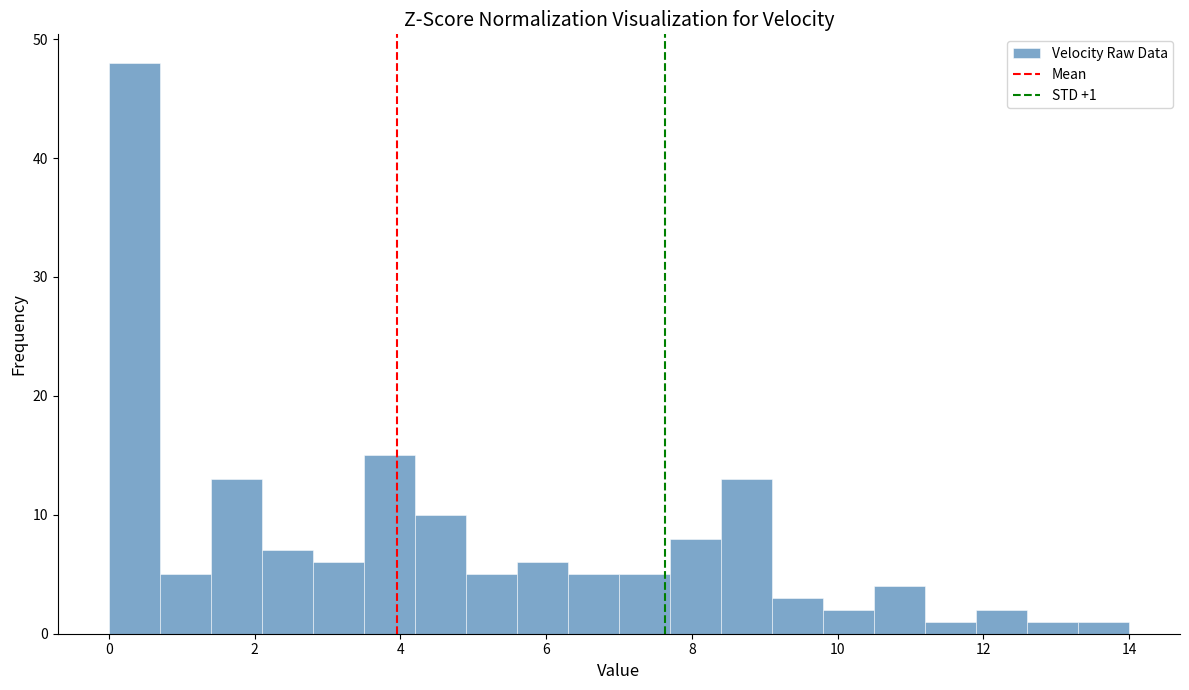

Read against the x-axis, roughly where is the centre of the tallest bar?

0.4